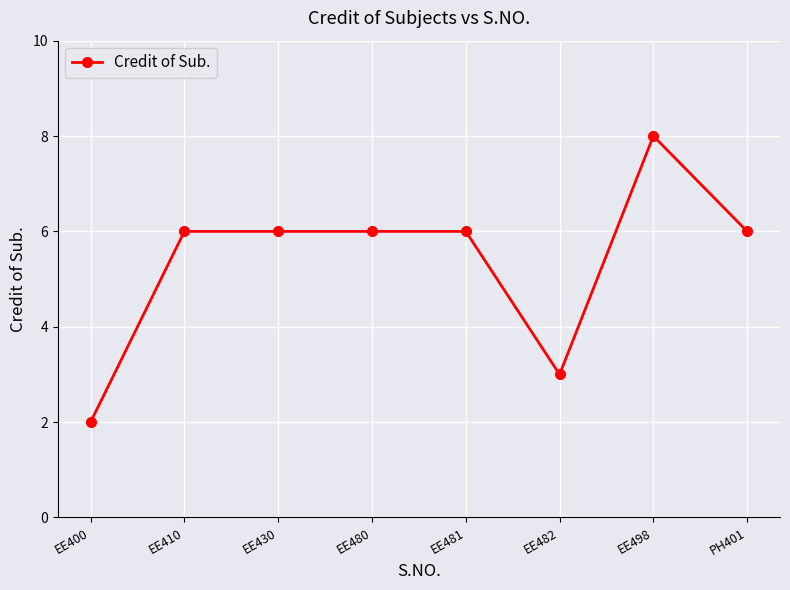

Reading left to right, extract all data points from this chart.

EE400=2	EE410=6	EE430=6	EE480=6	EE481=6	EE482=3	EE498=8	PH401=6